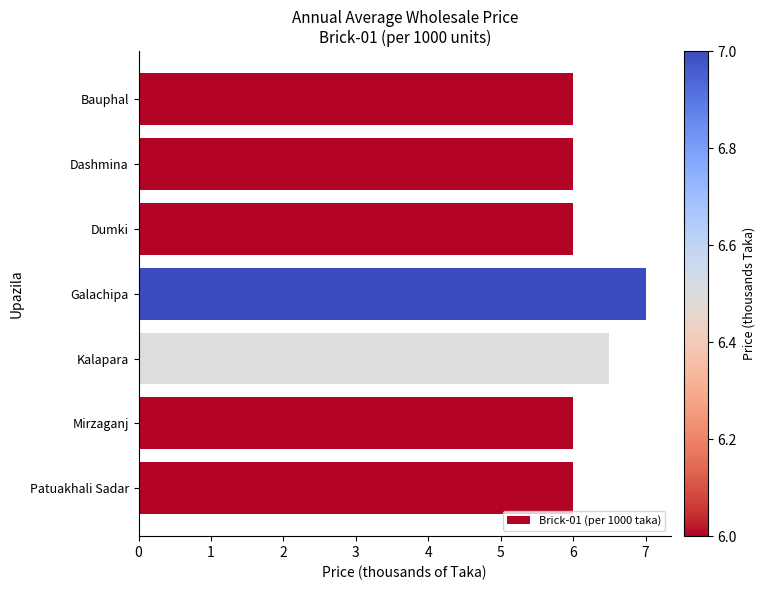

The chart shows a value of 3.8 at Kalapara. True or false?

False